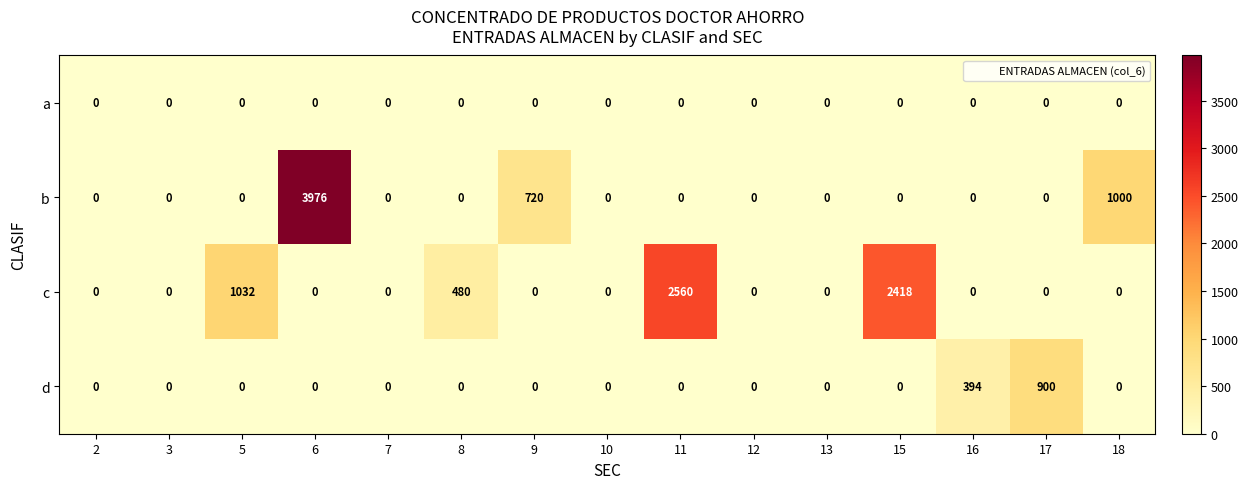

At which category is the sum across all series the highest?

6